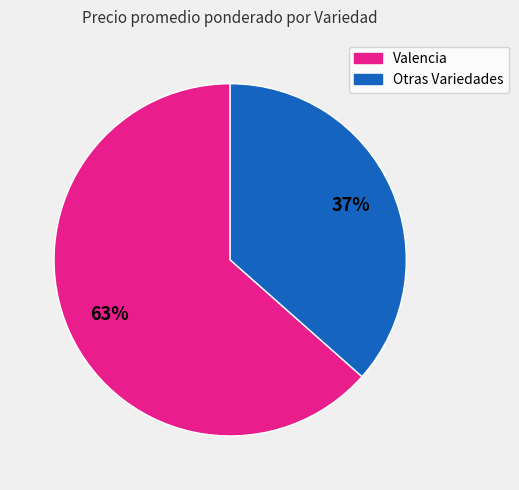

How many segments does this pie chart have?

2